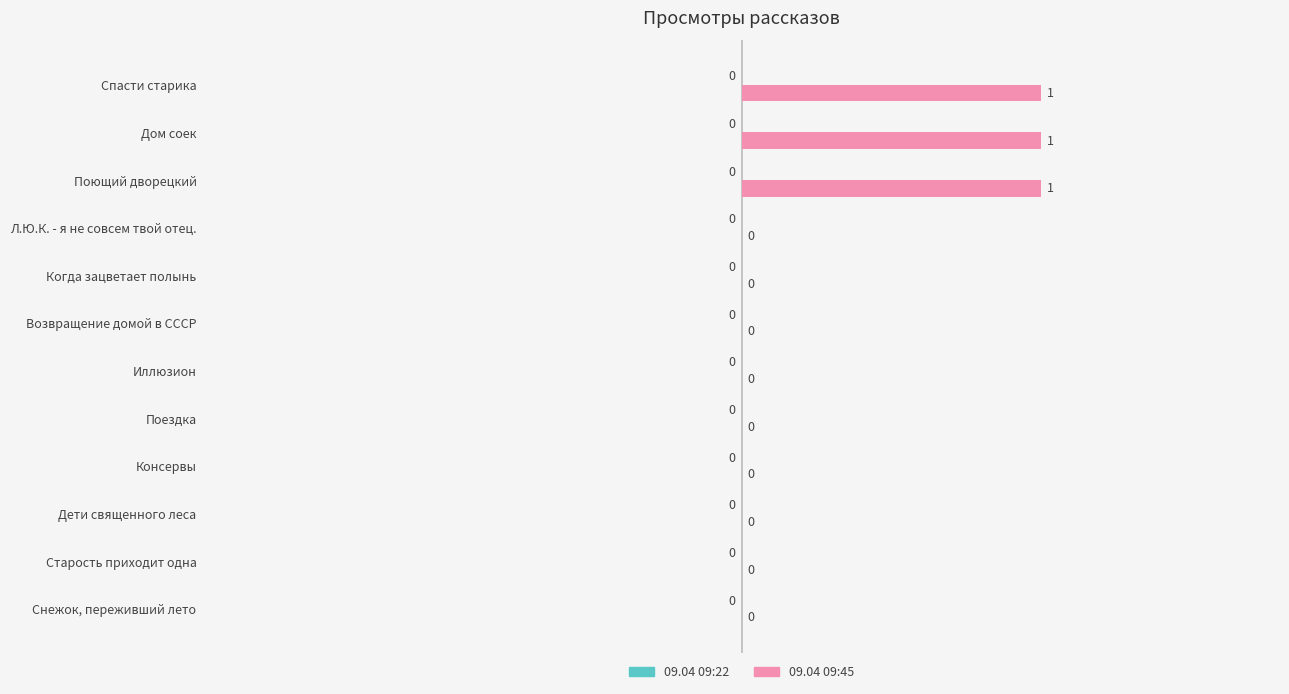

Which has a higher value, Дом соек or Иллюзион?

Дом соек